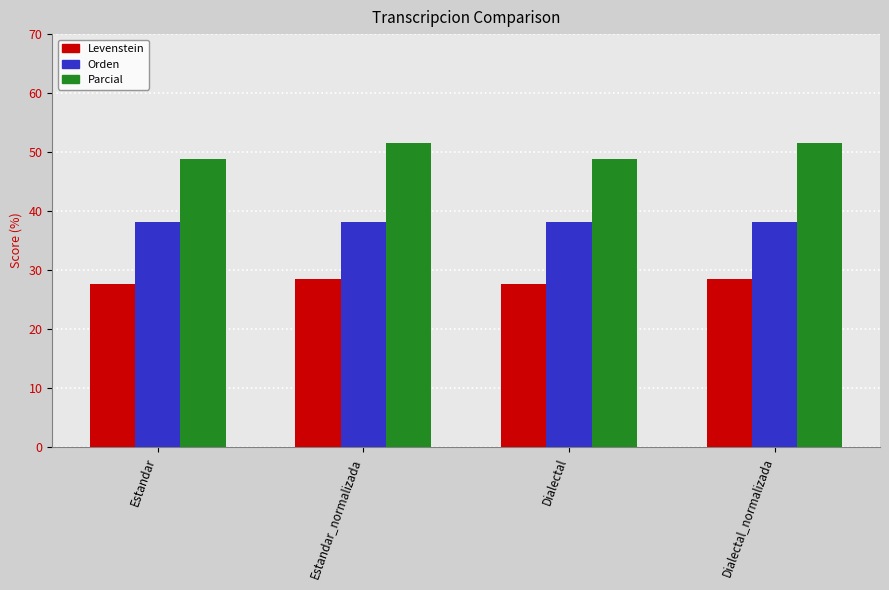

The Parcial series shows 17.4 at Estandar. True or false?

False